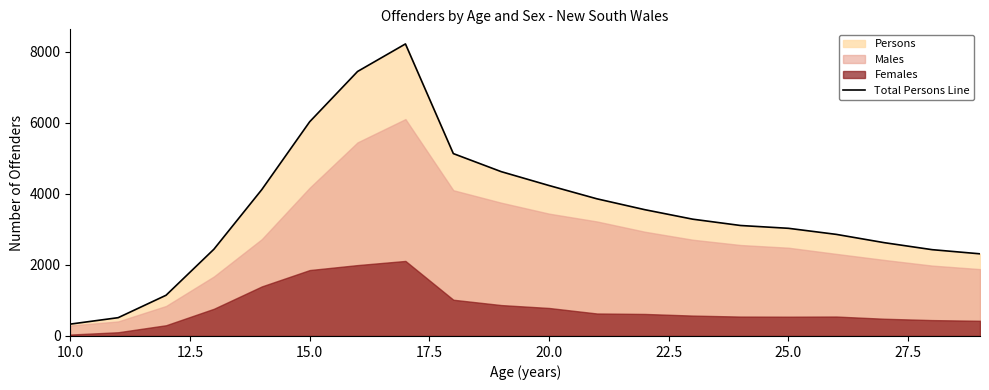

What is the maximum value for Total Persons Line?

8219